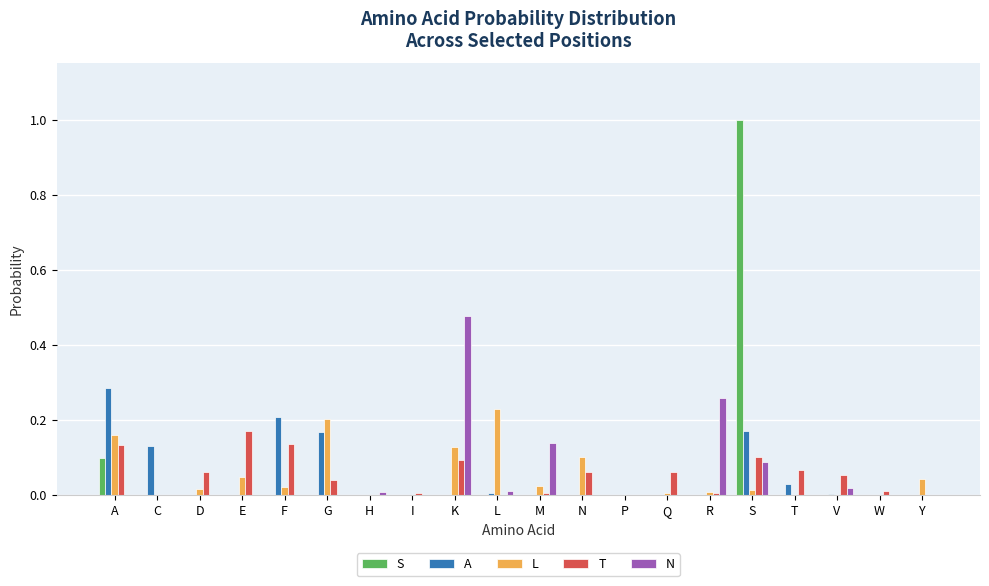

Which series has the widest spread of values?

S